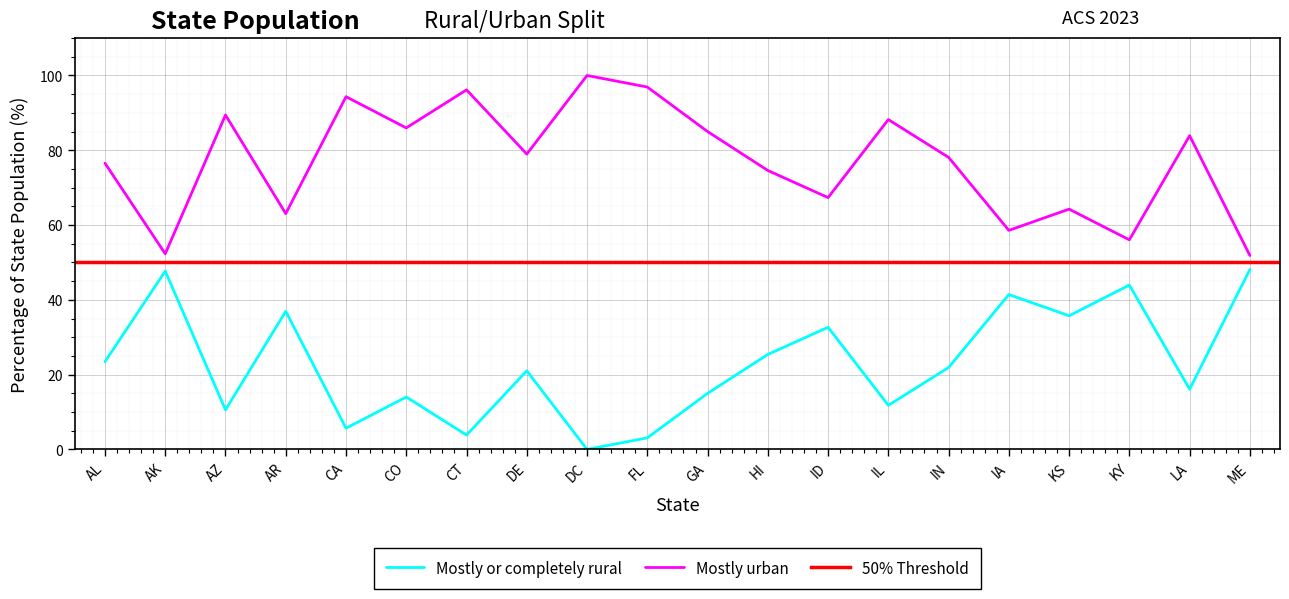

Which has a higher value, IN or KS?

KS